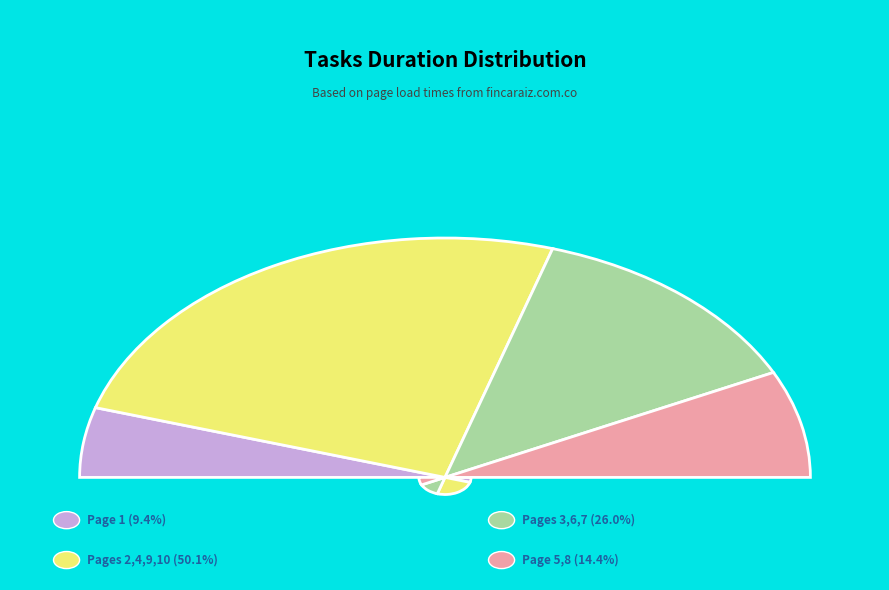

Between Page 10 and Page 4, which is larger?

Page 10